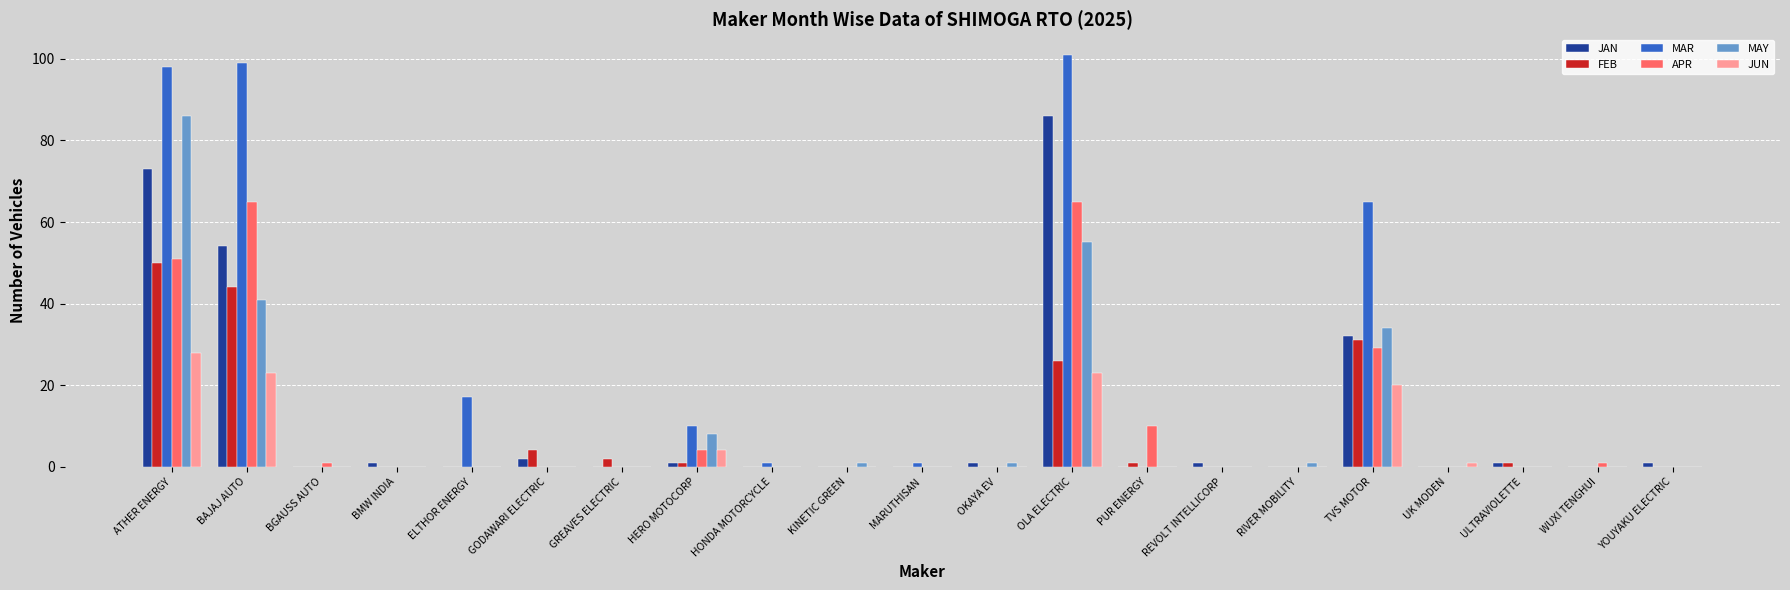

Which series has the largest range (max minus min)?

MAR